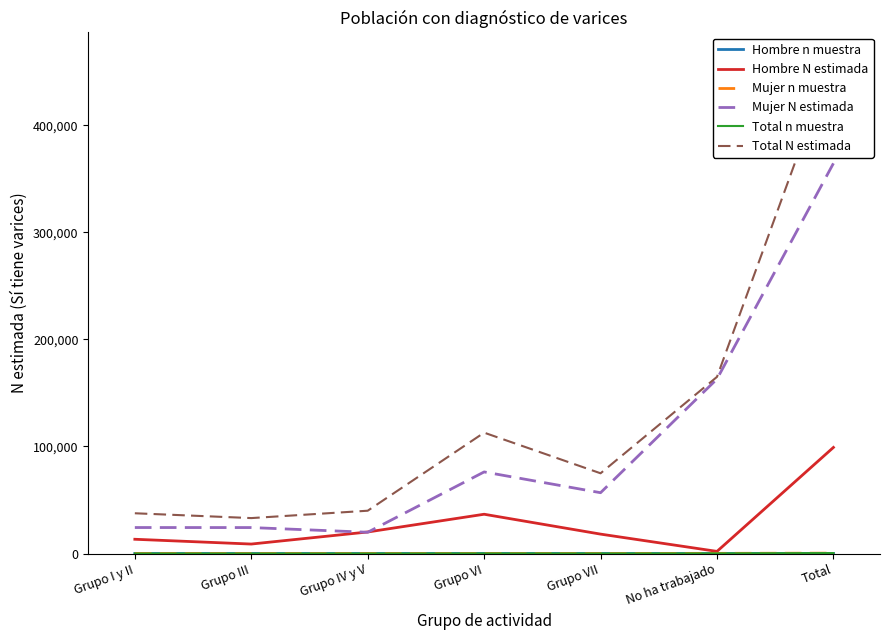

How many lines are shown in the chart?

6